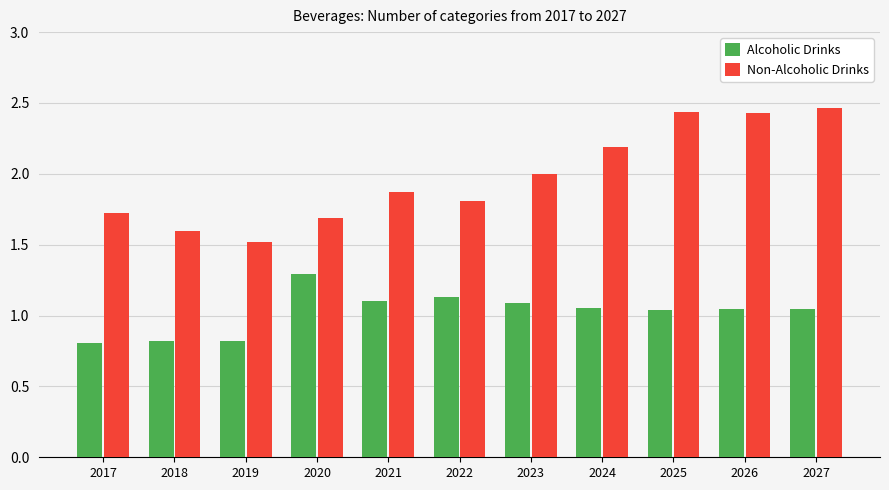

List the series in order of their overall mean, highest first.

Non-Alcoholic Drinks, Alcoholic Drinks